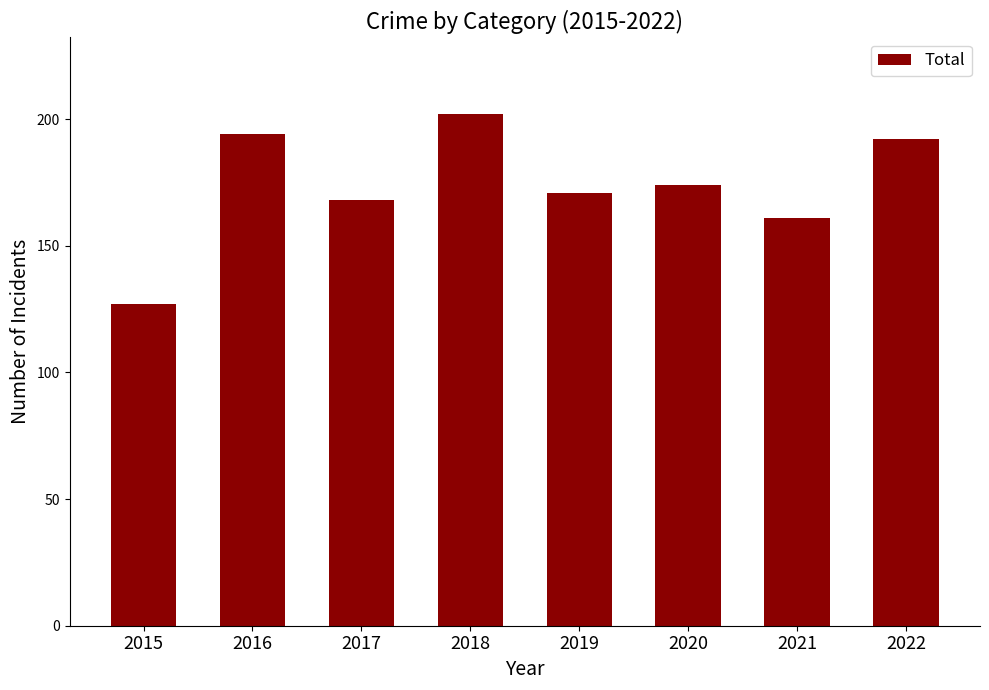

What is the value of the 2nd bar from the left?

194